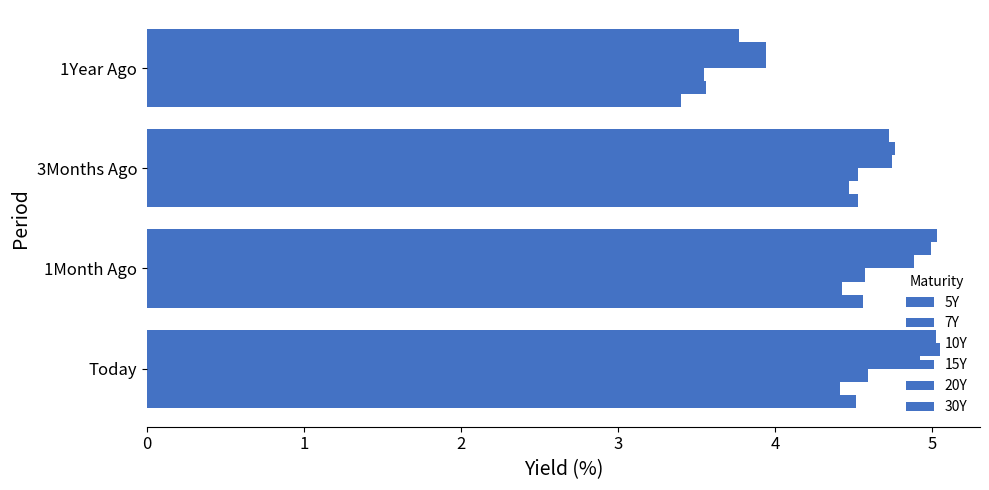

What is the average value of the 30Y series?

4.6